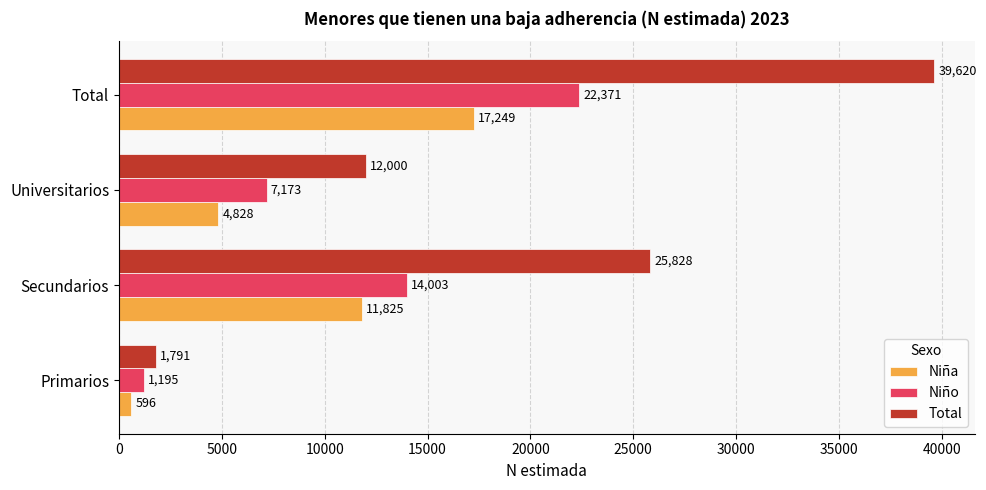

What is the difference between the highest and lowest values at Universitarios?

7172